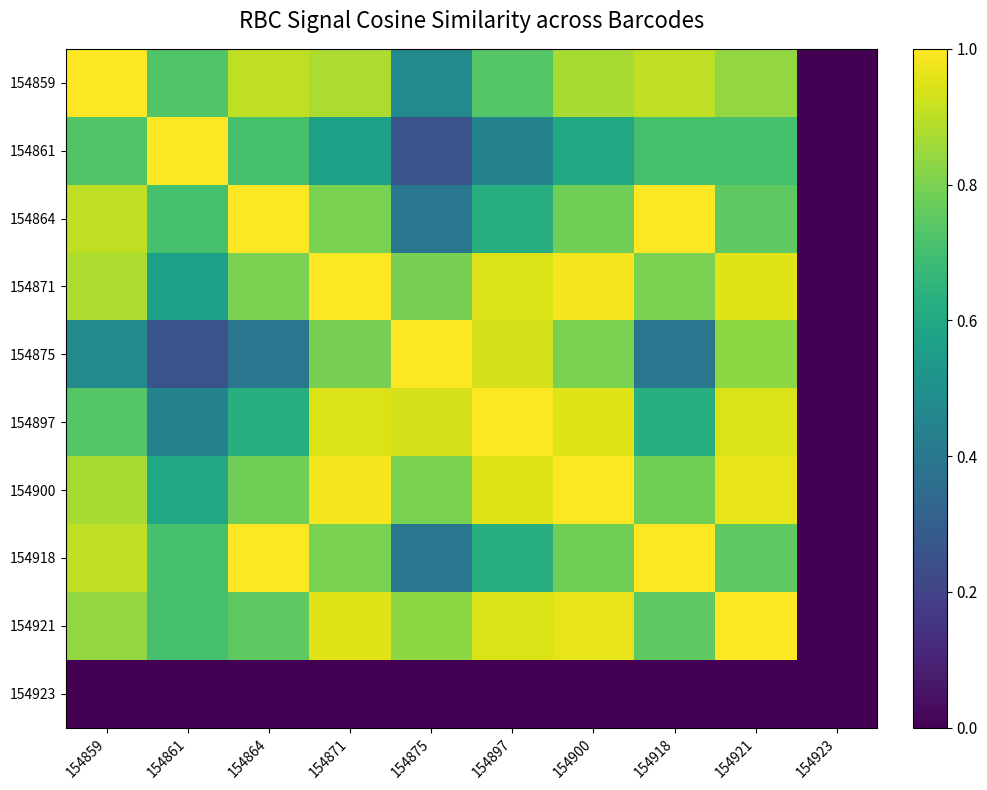

Rank the series at 154923 from lowest to highest value.

154859, 154861, 154864, 154871, 154875, 154897, 154900, 154918, 154921, 154923